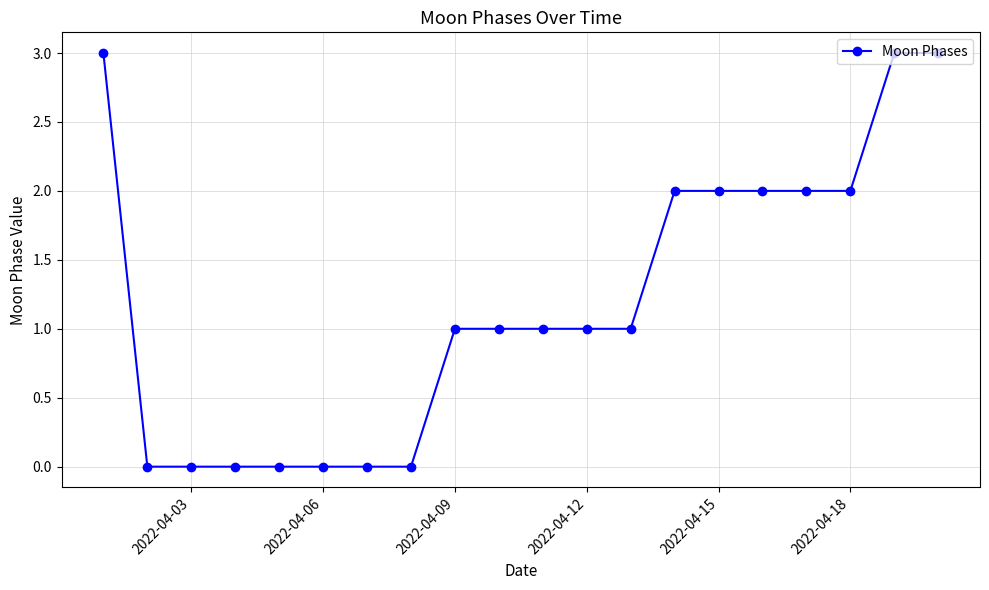

Reading left to right, what are all the values shown in this chart?

3	0	0	0	0	0	0	0	1	1	1	1	1	2	2	2	2	2	3	3